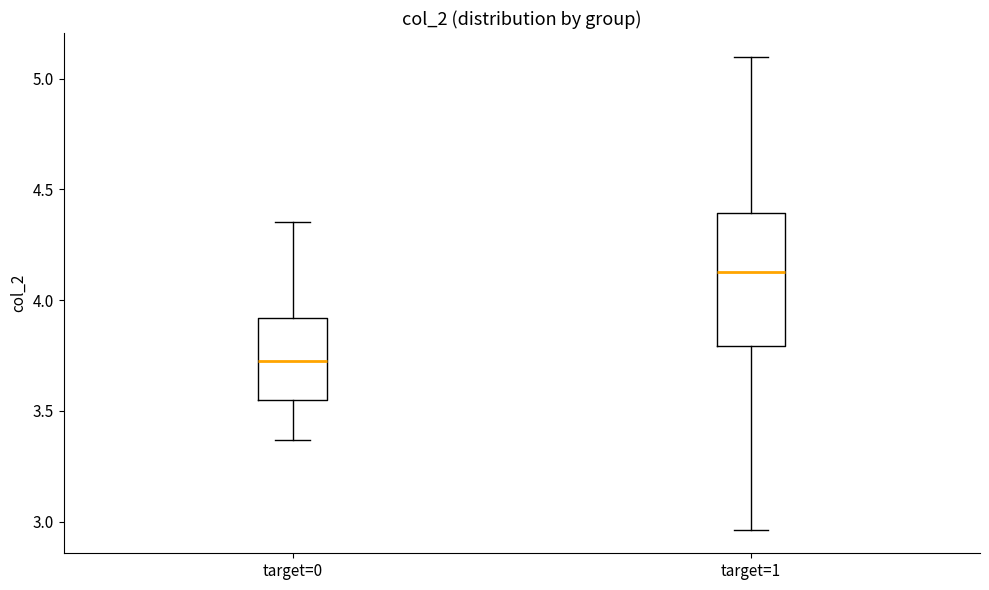

Reading left to right, read every box against the y-axis: the position of its median line, the range the box covers, and the ends of its whiskers. The values are not printed on the chart, so give them approximately, as read against the axis.

target=0: median 3.75, box 3.55 to 3.90, whiskers 3.35 to 4.35
target=1: median 4.15, box 3.80 to 4.40, whiskers 2.95 to 5.10